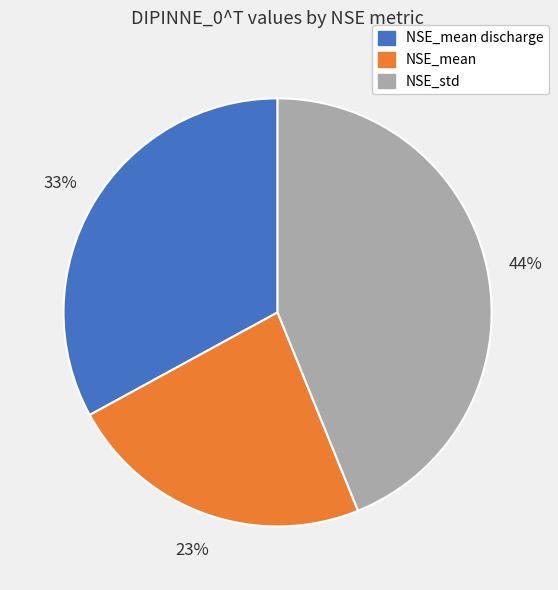

What percentage is the NSE_mean discharge slice, to the nearest percent?

33%